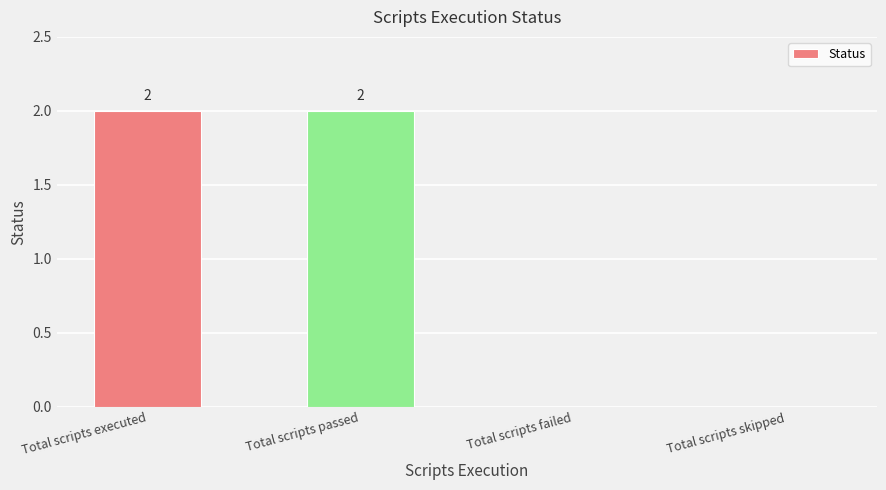

What is the sum of all values?

4